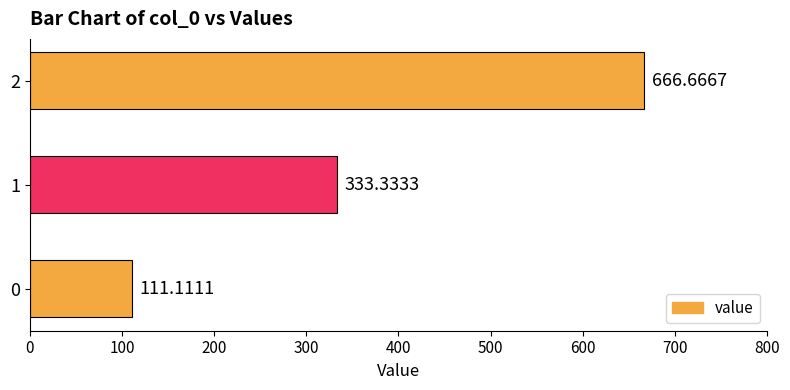

List the labels in order of value, smallest first.

0, 1, 2